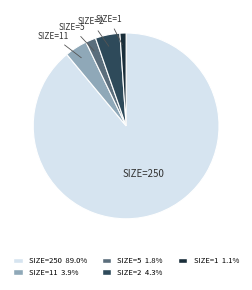

Is the sum of SIZE=1 1.1% and SIZE=250 89.0% greater than half?

Yes